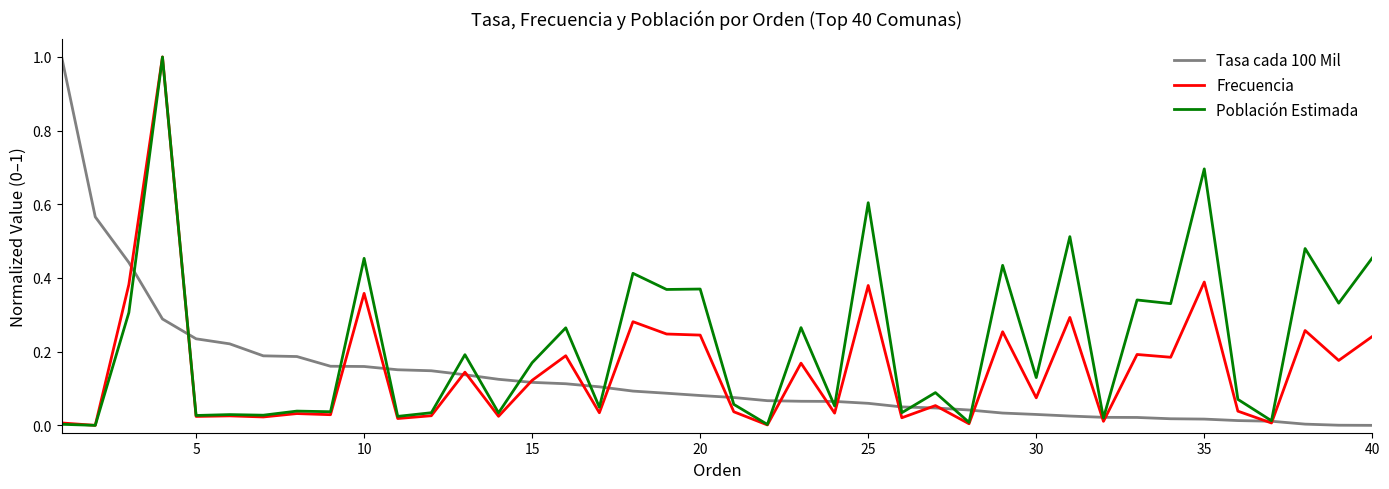

Which series has the largest total across all categories?

Población Estimada